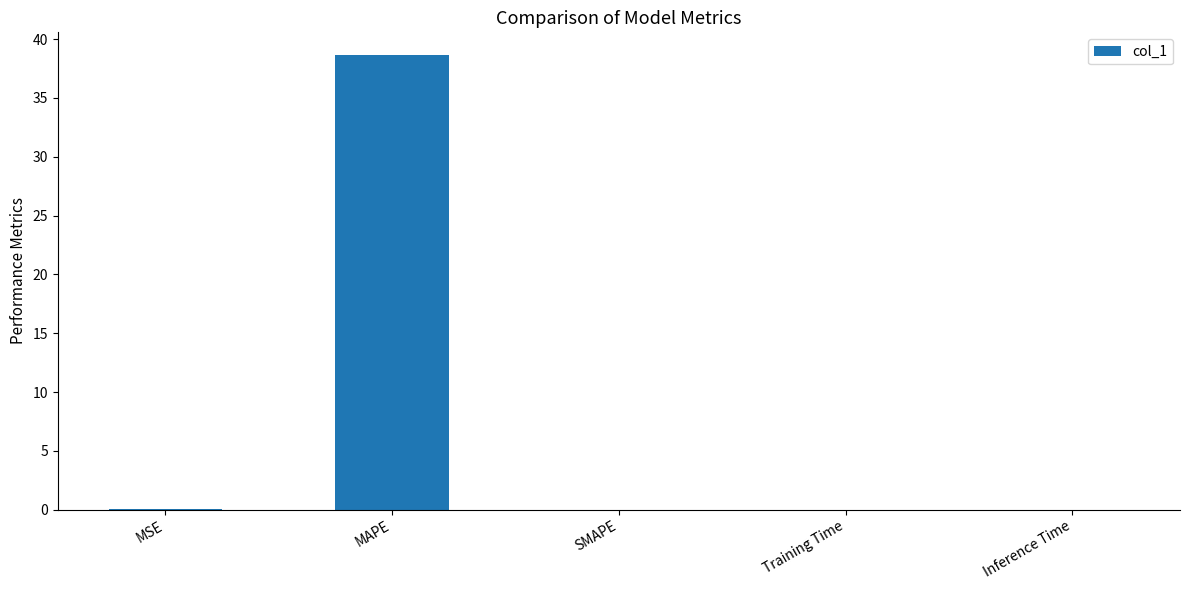

The chart shows a value of 0.0 at SMAPE. True or false?

True